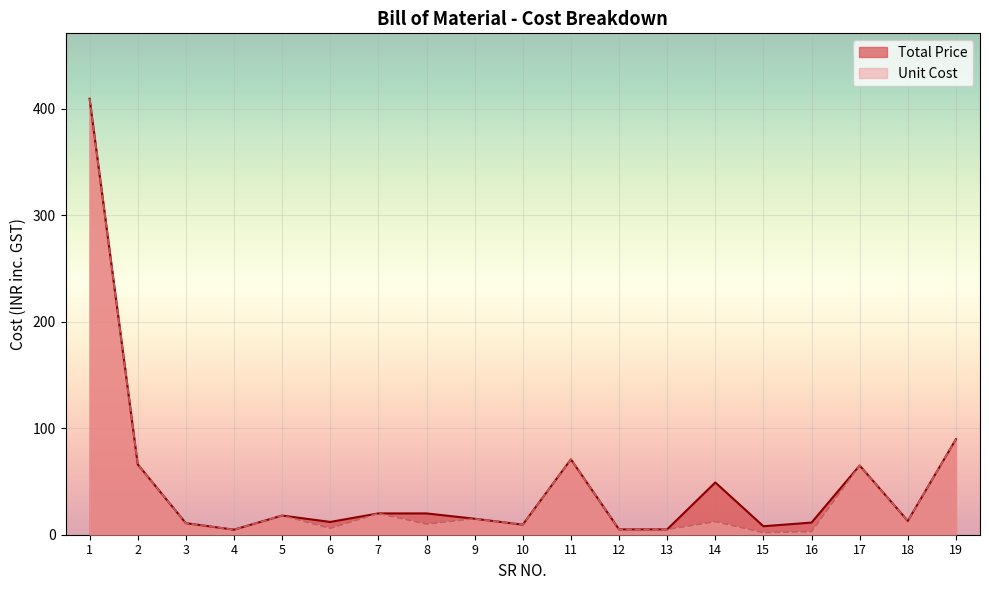

Which series changed the most between 7 and 16?

Unit Cost